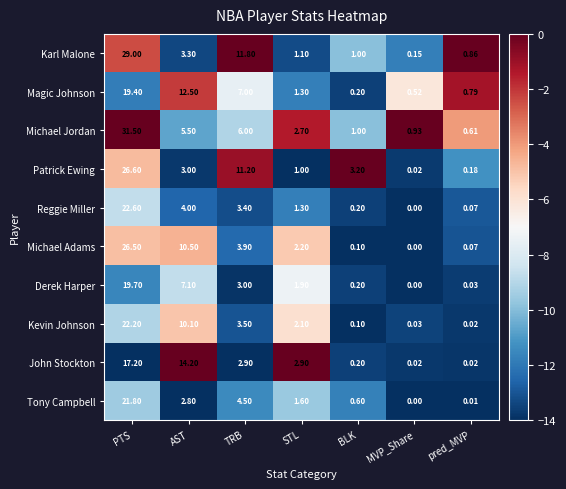

Between AST and pred_MVP, which series saw the biggest shift?

John Stockton